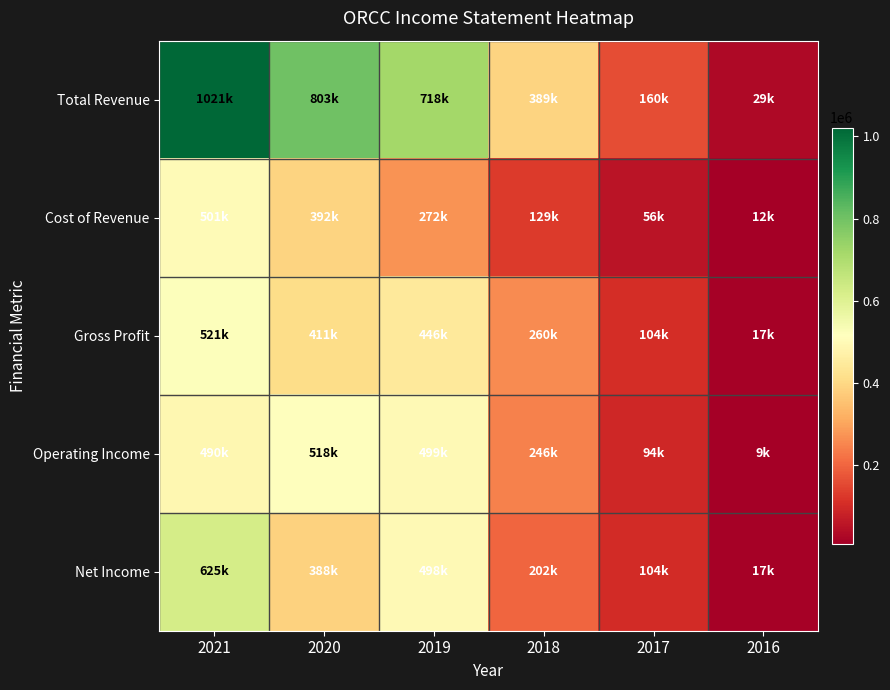

What is the smallest value displayed?

9000